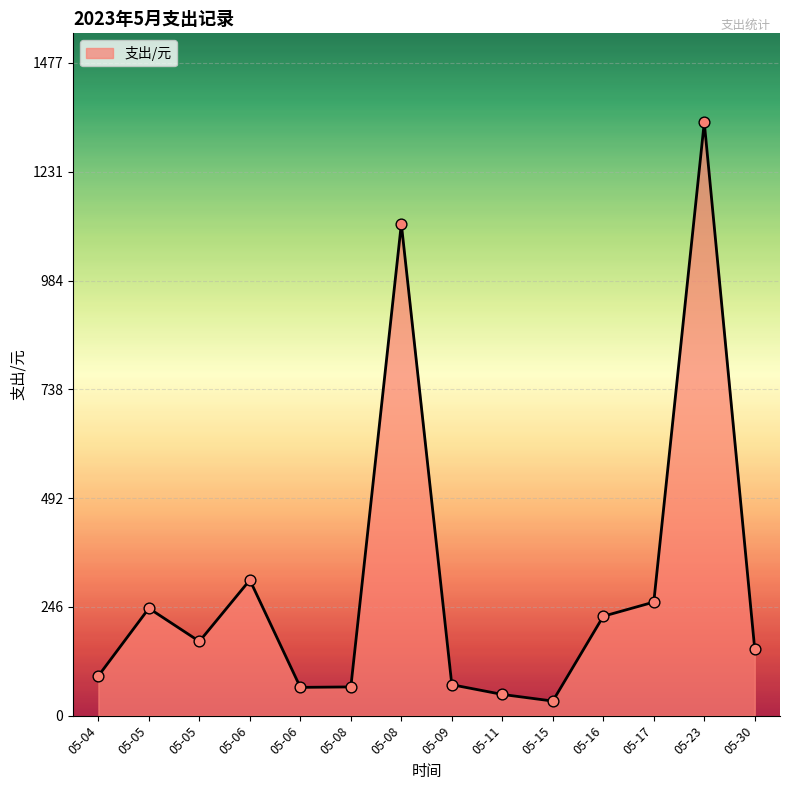

What is the change in value from 05-04 to 05-08?

+1023